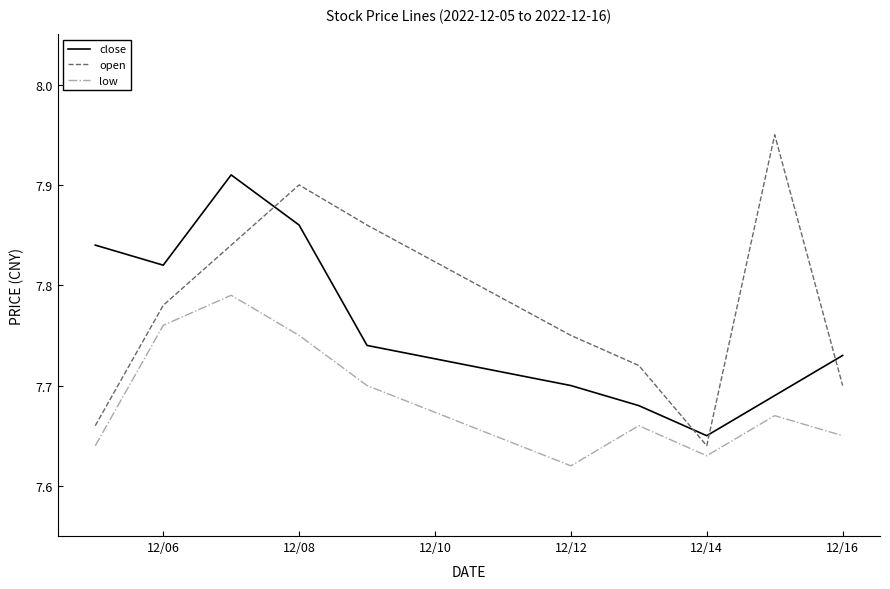

True or false: open and low cross at least once.

False